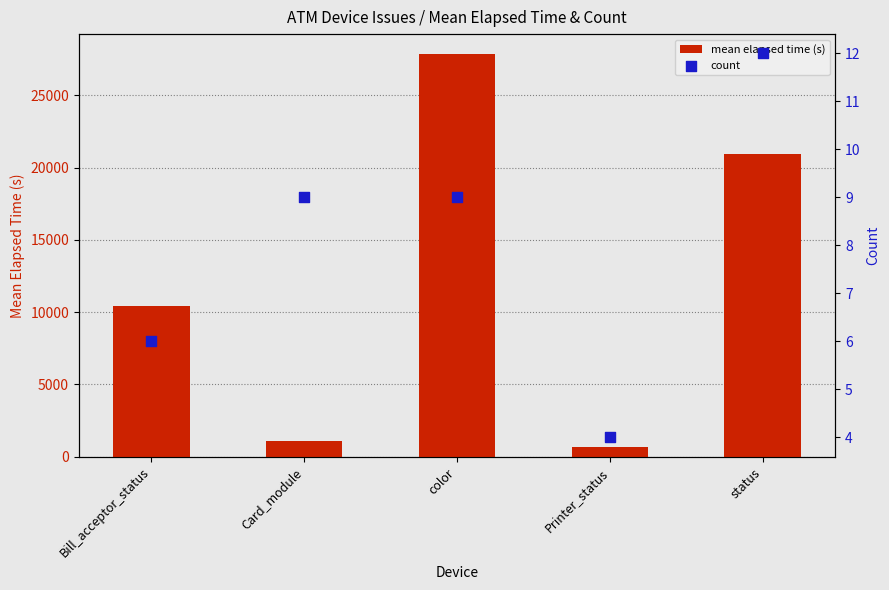

At which category is the sum across all series the highest?

color